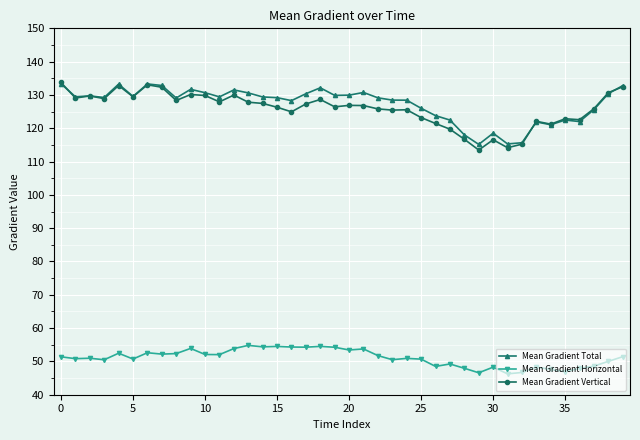

What is the minimum value shown in the chart?

46.3